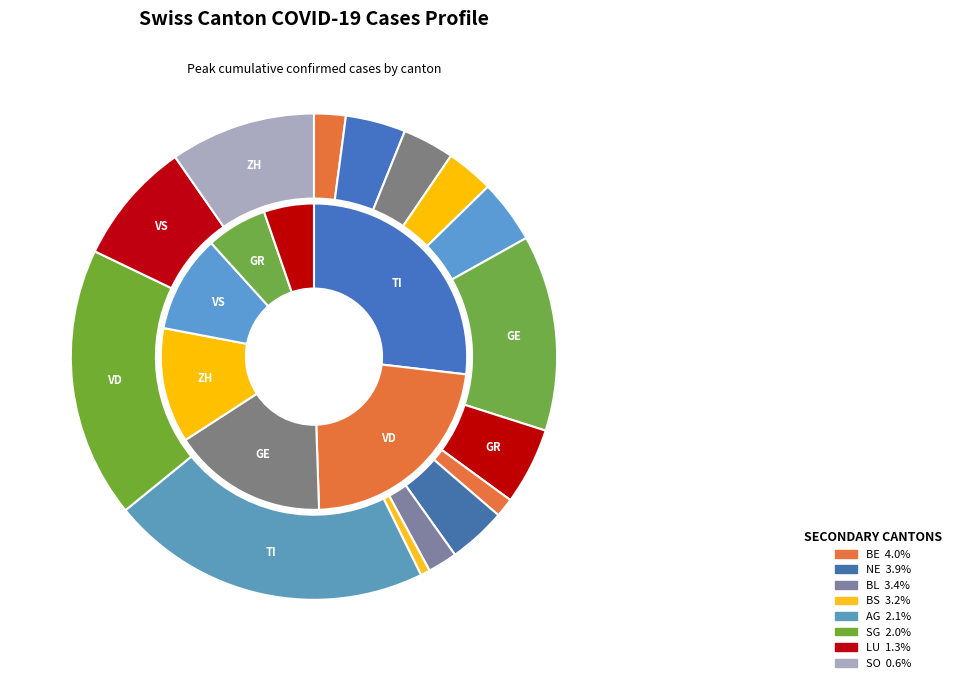

True or false: NE accounts for 4% of the total.

True